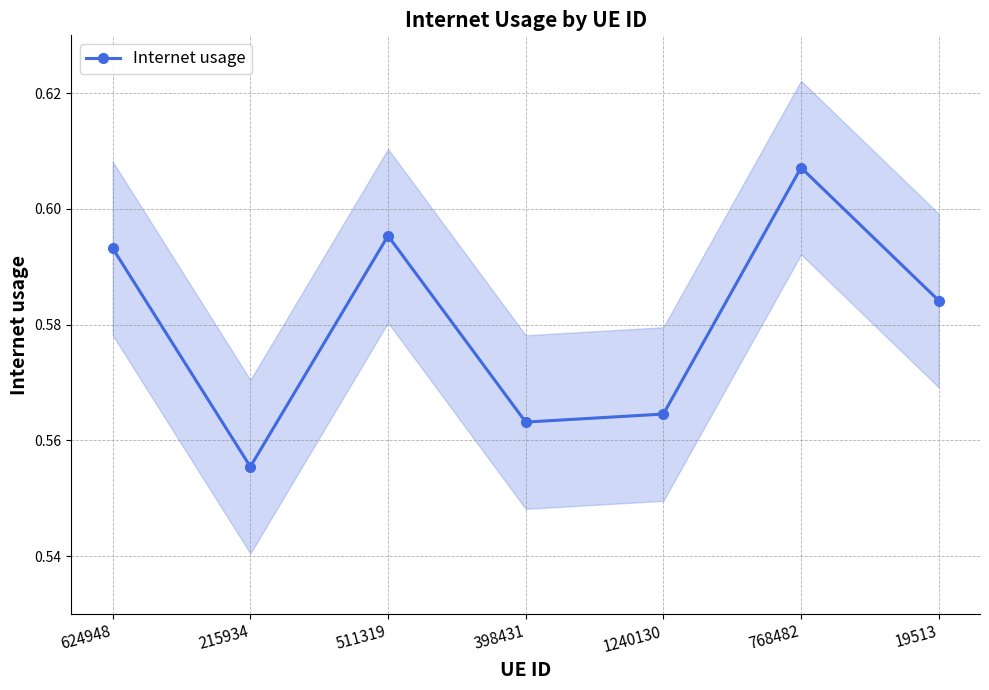

The chart shows a value of 0.8 at 624948. True or false?

False